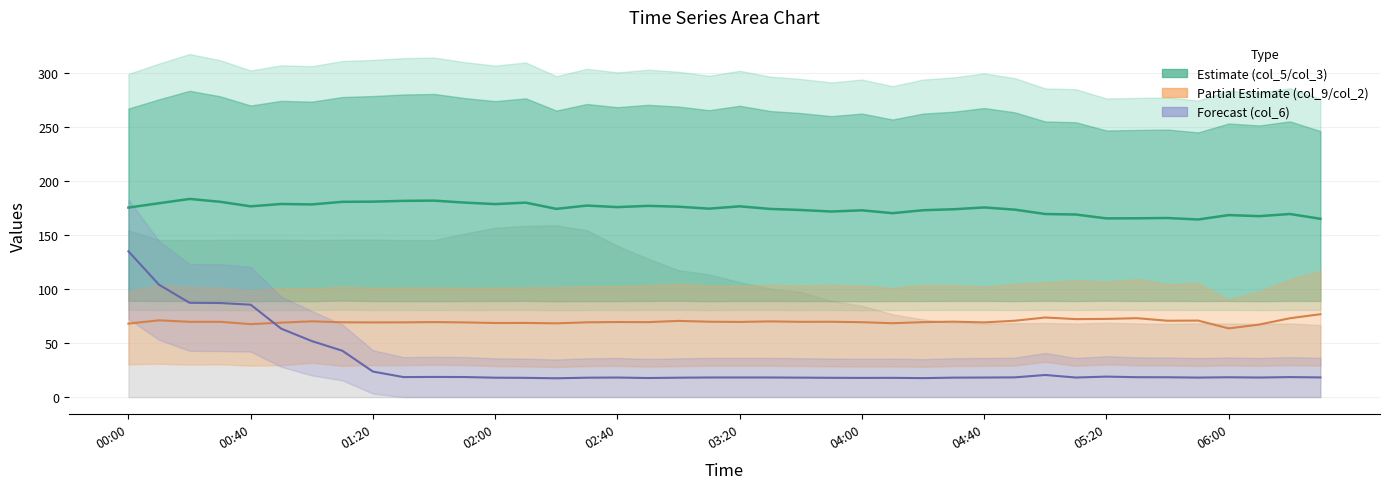

Where is the first local maximum for col_6 line?

10